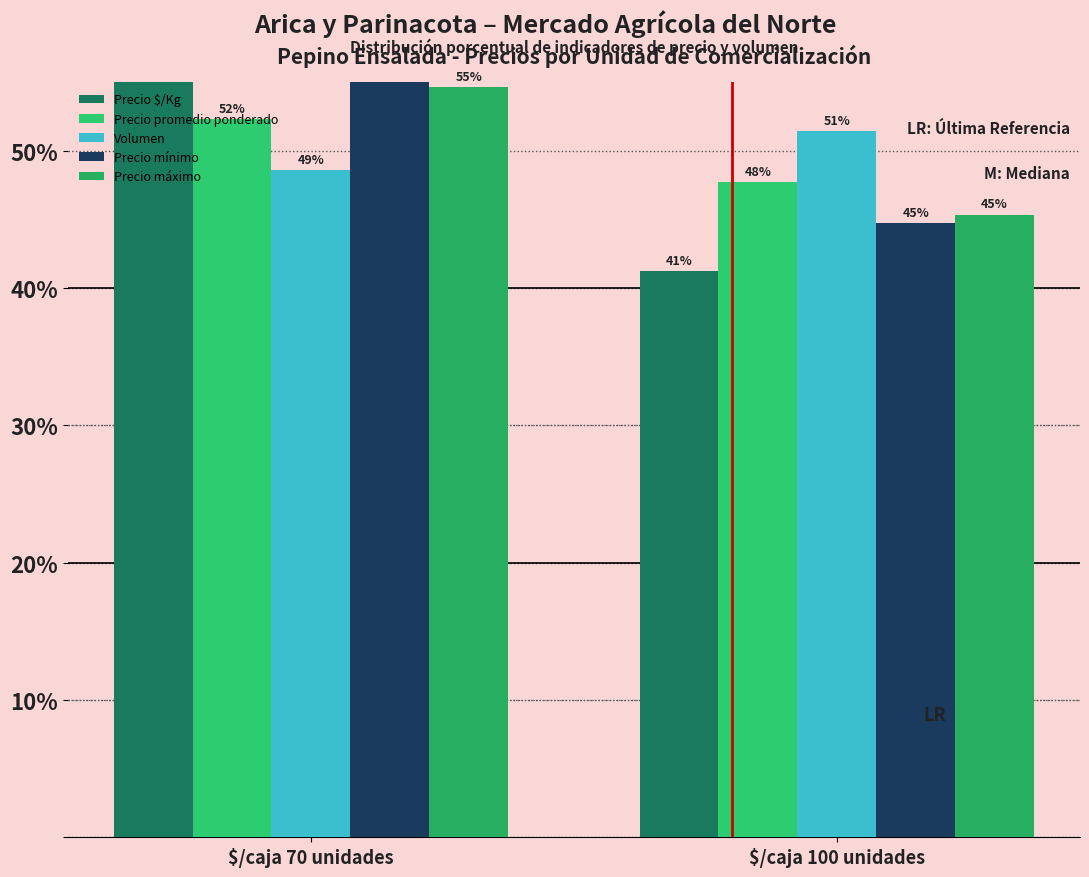

Where is Precio mínimo nearest to the value 50?

$/caja 100 unidades